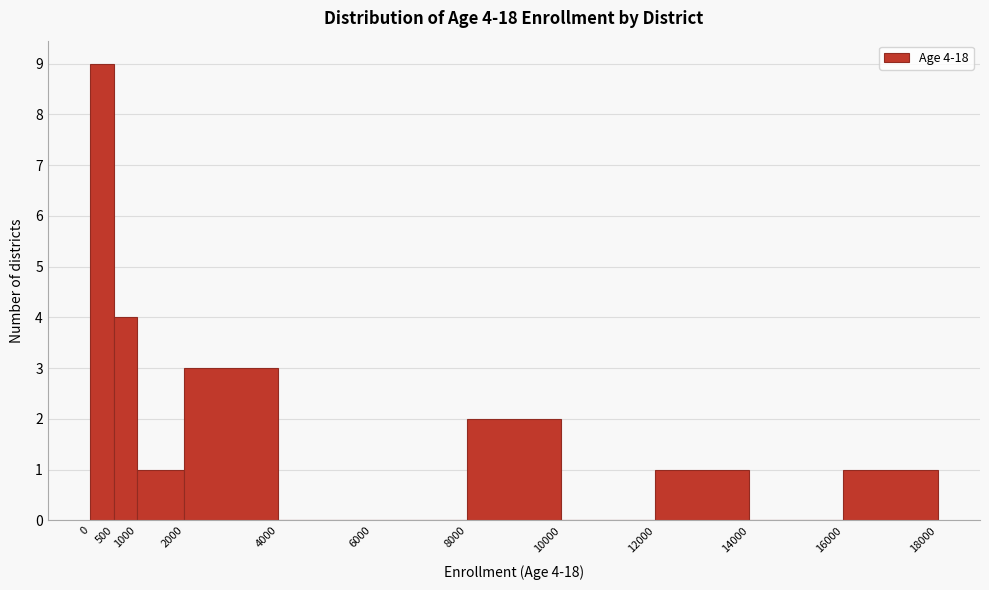

Which range on the x-axis has the tallest bar?

0 to 500